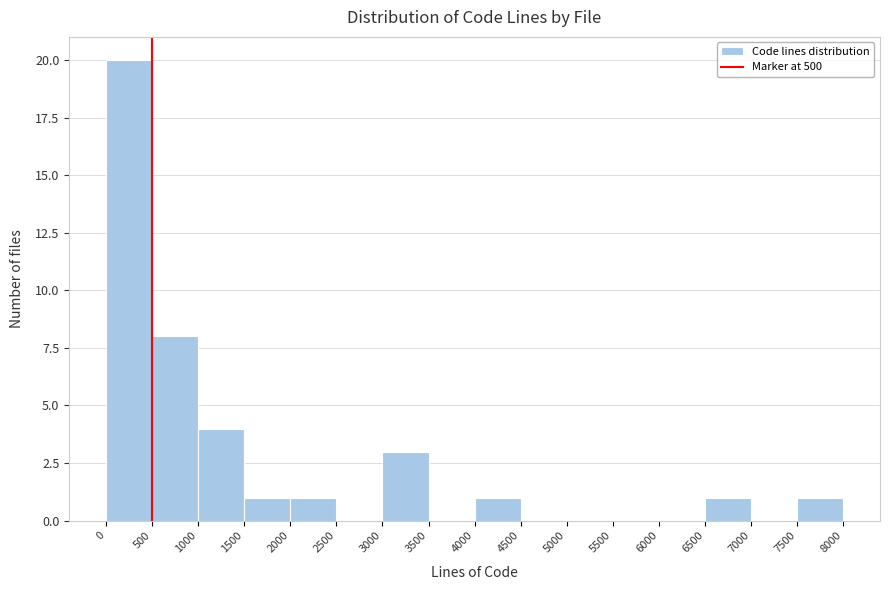

Reading left to right, list every bar in this chart as the range it spans on the x-axis followed by its height. The values are not printed on the chart, so give them approximately, as read against the axis.

0 to 500: 20
500 to 1000: 8
1000 to 1500: 4
1500 to 2000: 1
2000 to 2500: 1
2500 to 3000: 0
3000 to 3500: 3
3500 to 4000: 0
4000 to 4500: 1
4500 to 5000: 0
5000 to 5500: 0
5500 to 6000: 0
6000 to 6500: 0
6500 to 7000: 1
7000 to 7500: 0
7500 to 8000: 1